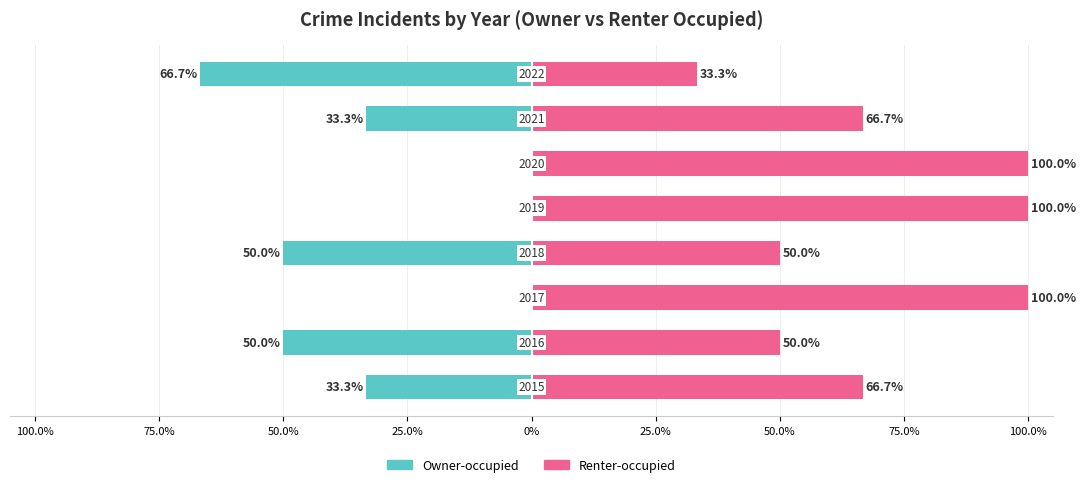

Reading left to right, what are all the values shown in this chart?

Owner-occupied: -33.3	-50.0	0.0	-50.0	0.0	0.0	-33.3	-66.7
Renter-occupied: 66.7	50.0	100.0	50.0	100.0	100.0	66.7	33.3